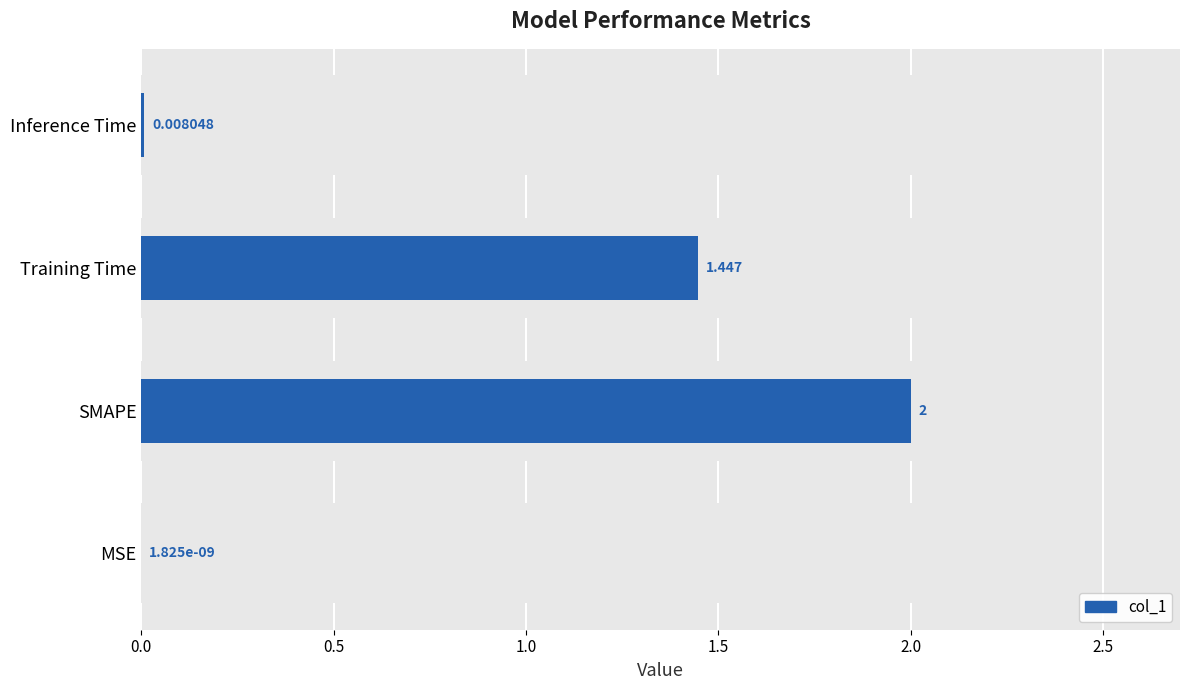

Is it true that the value at 0.0 is 0.0?

False